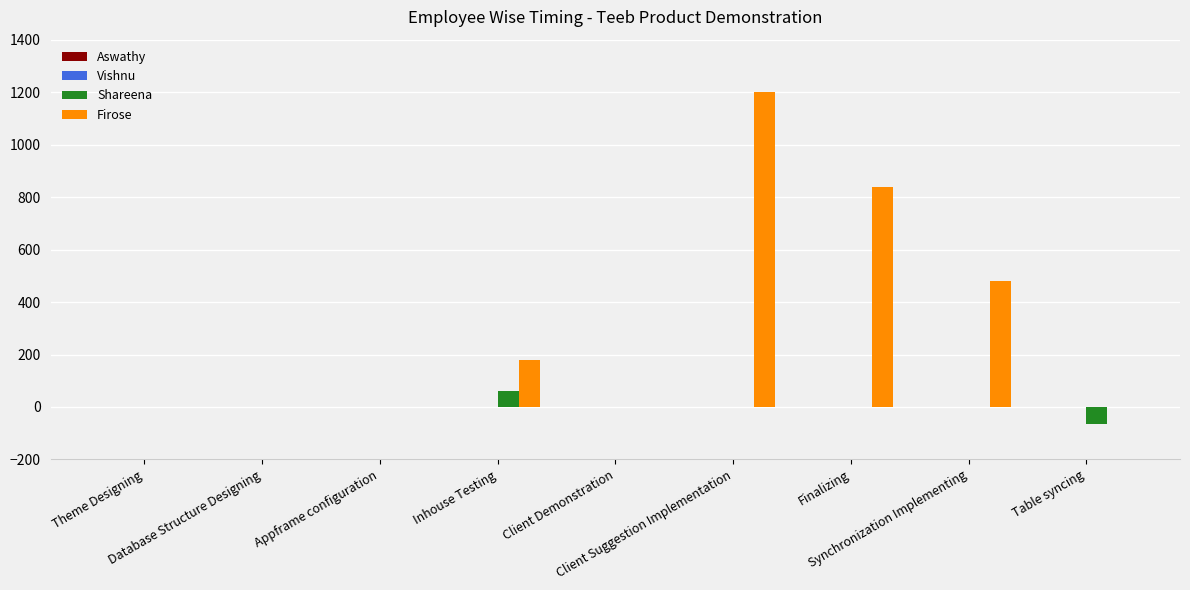

True or false: Firose has a value of -811.2 at Database Structure Designing.

False